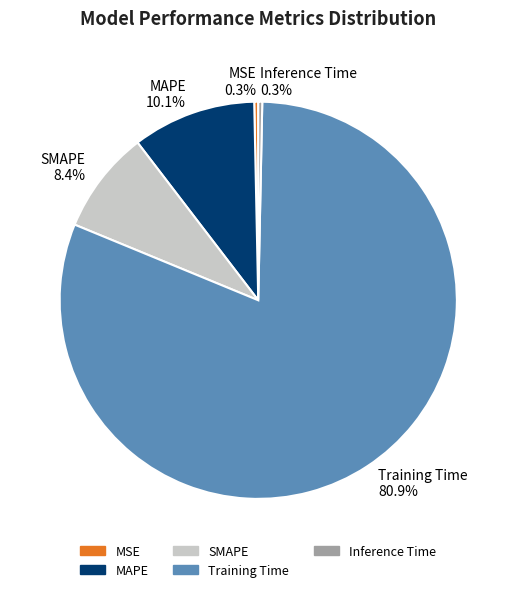

Which slice is the largest?

Training Time